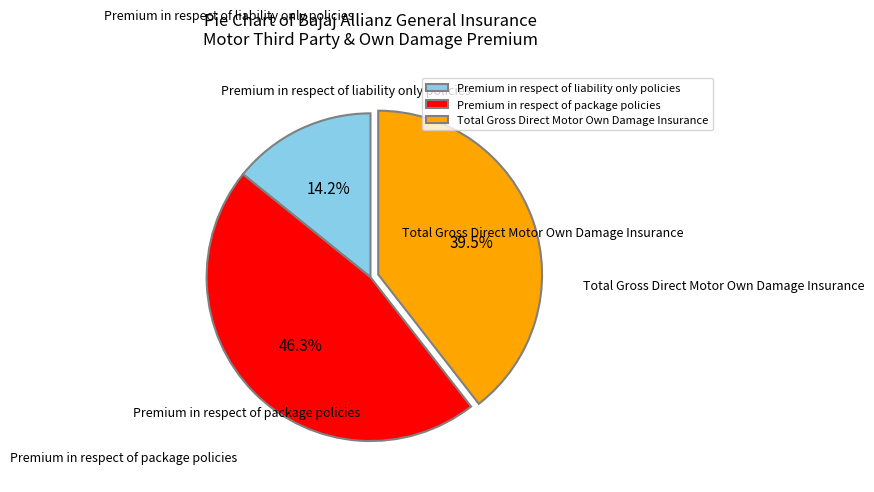

Is there a majority slice in this chart?

No